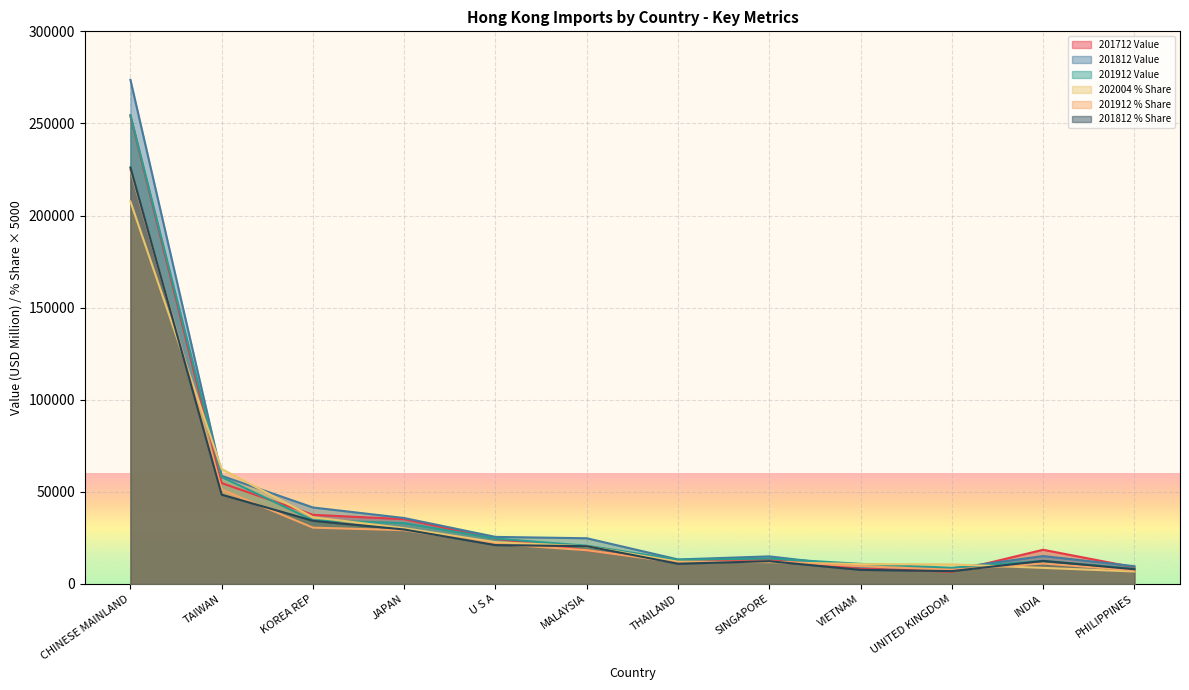

What is the difference between the highest and lowest values at PHILIPPINES?

2880.6